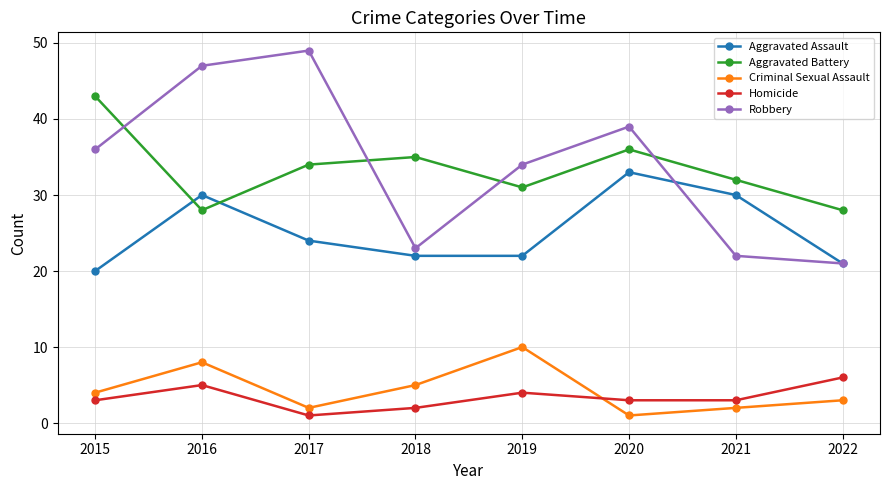

What is the value of the Robbery point at the 7th from the left?

22